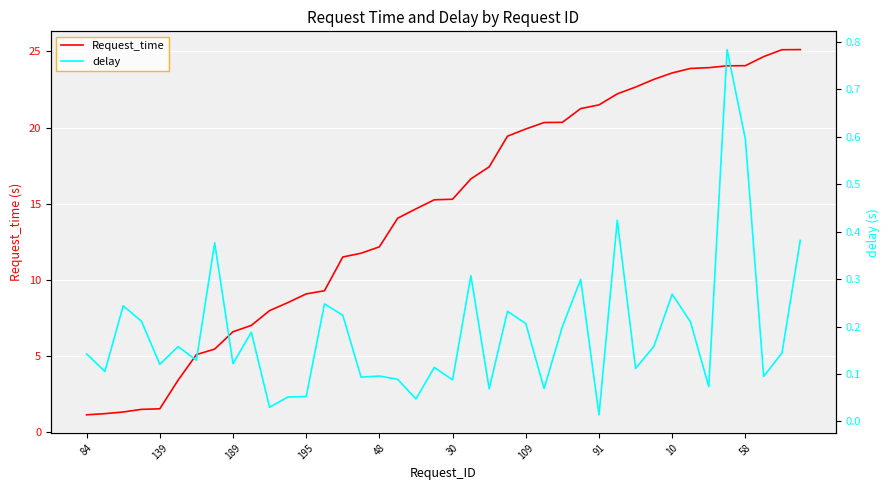

Which label corresponds to the largest value in the chart?

39